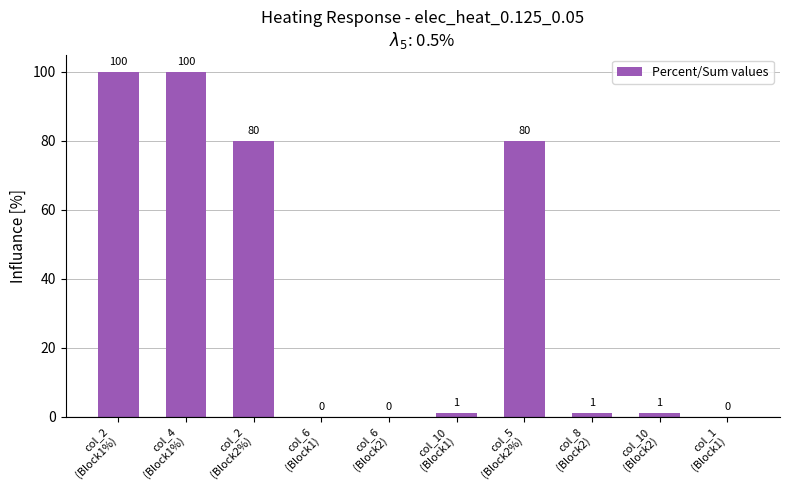

What is the maximum value shown in the chart?

100